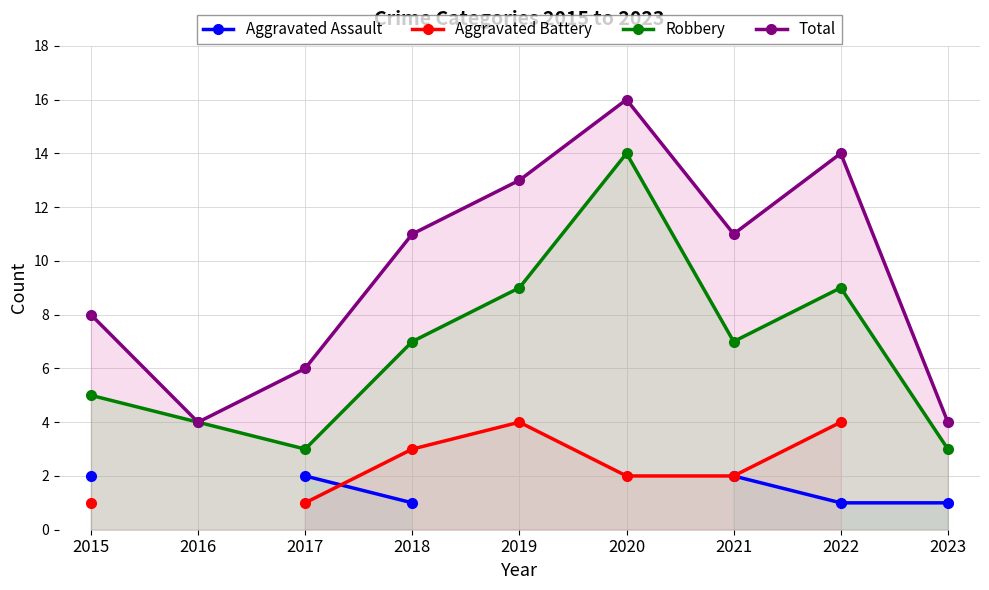

How many distinct data groups are displayed?

4